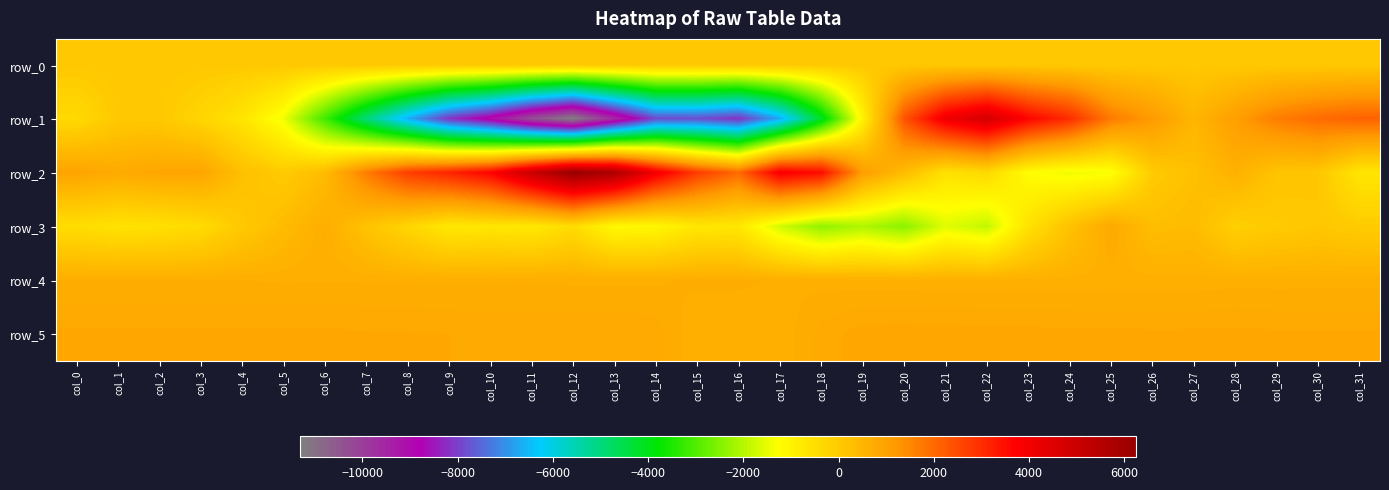

Which series has the largest total across all categories?

row_2